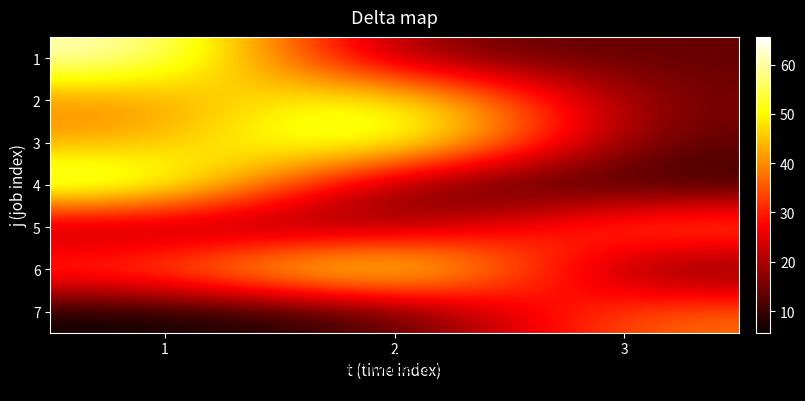

What is the total value across all series at 3?

137.6